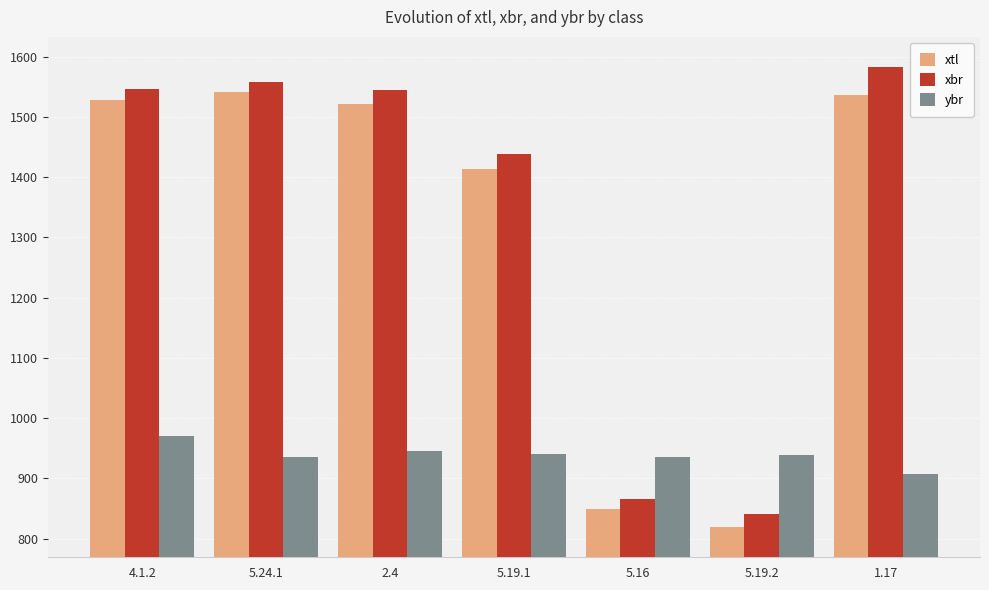

How many values in the xbr series are below 1545?

3